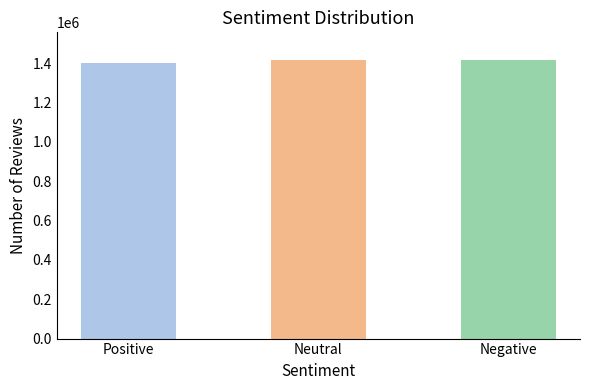

Read the value at Positive.

1401378